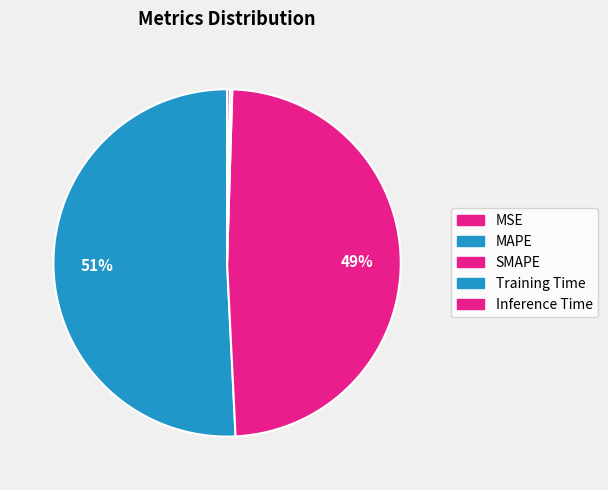

Does any single category account for the majority?

Yes